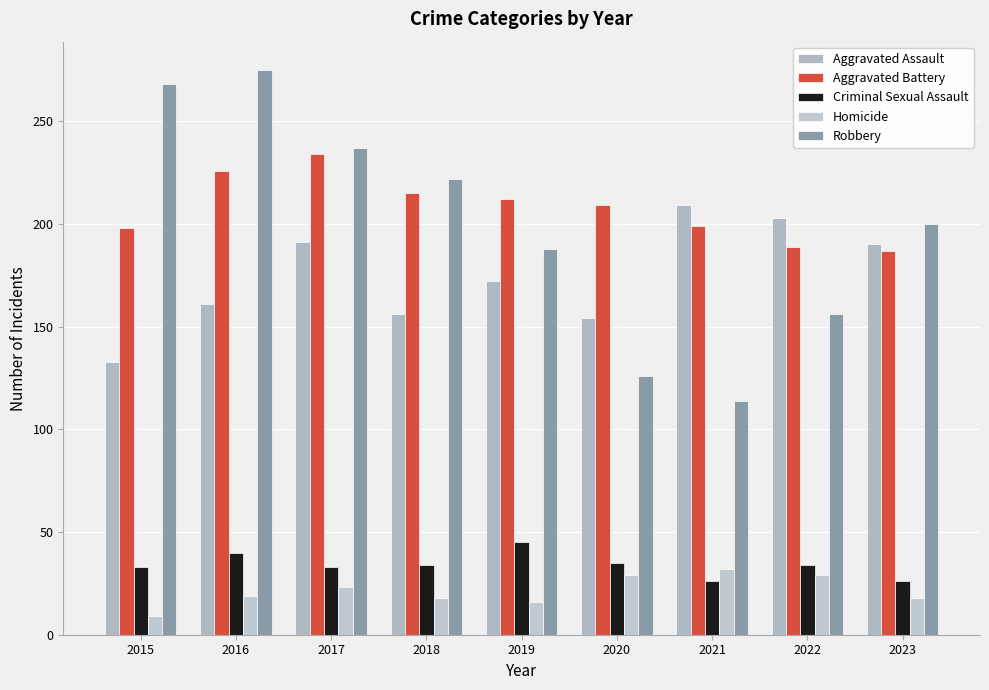

The value of Homicide at 2023 is 18. True or false?

True